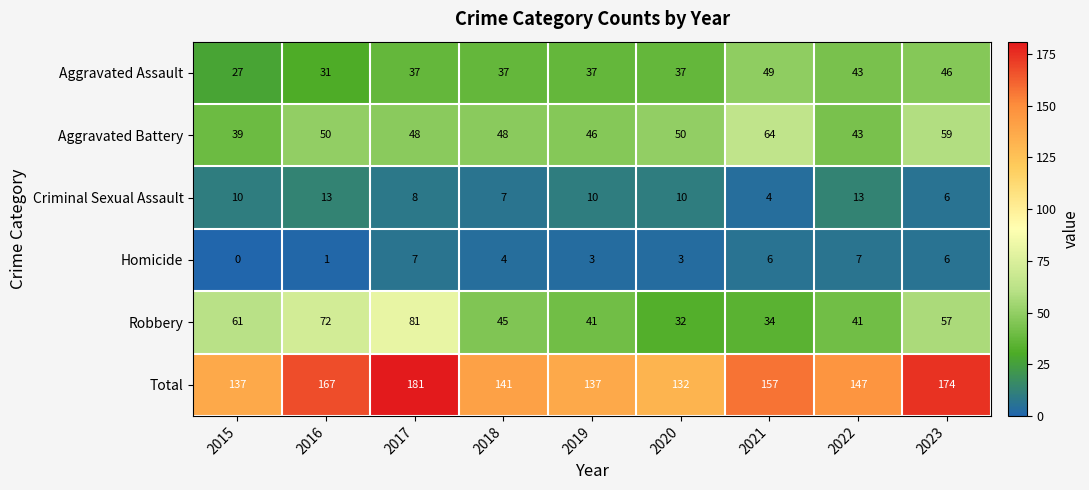

What is the maximum value shown in the chart?

181